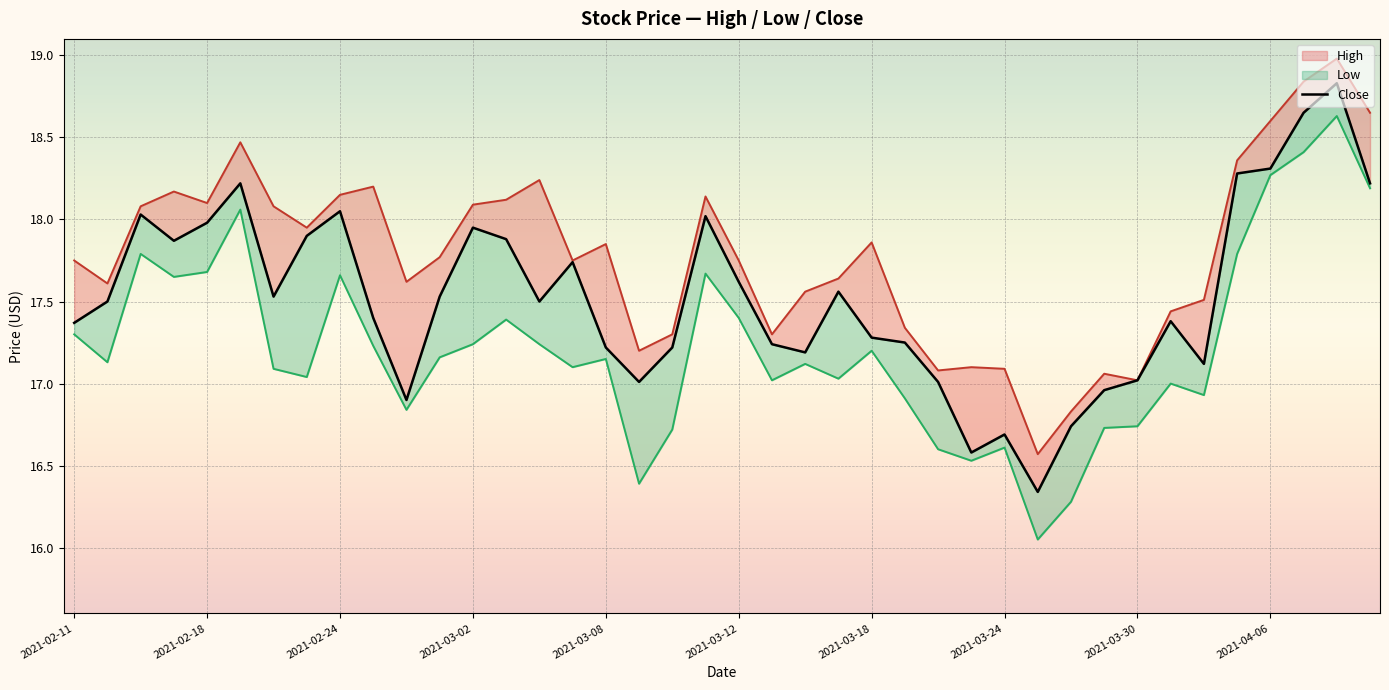

How many points are lower than both their immediate neighbors (excluding endpoints)?

9